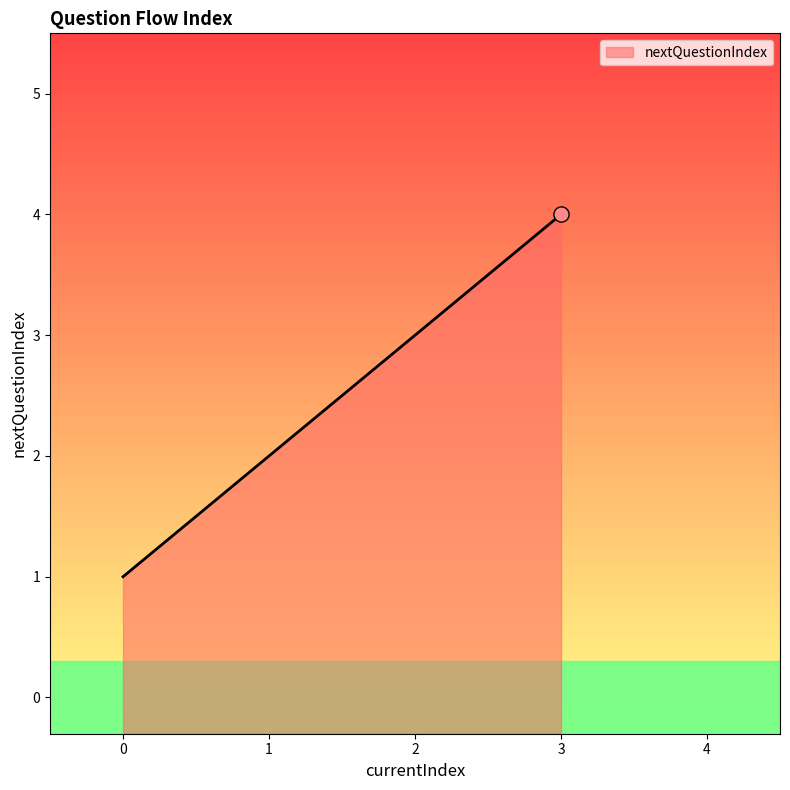

Which has a higher value, 0 or 1?

1